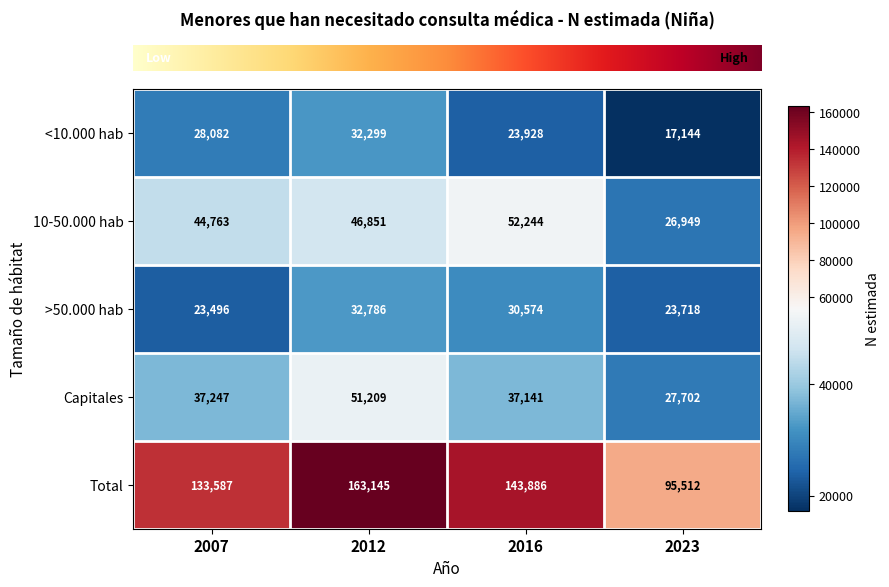

Is it true that Capitales equals 65080 at 2007?

False